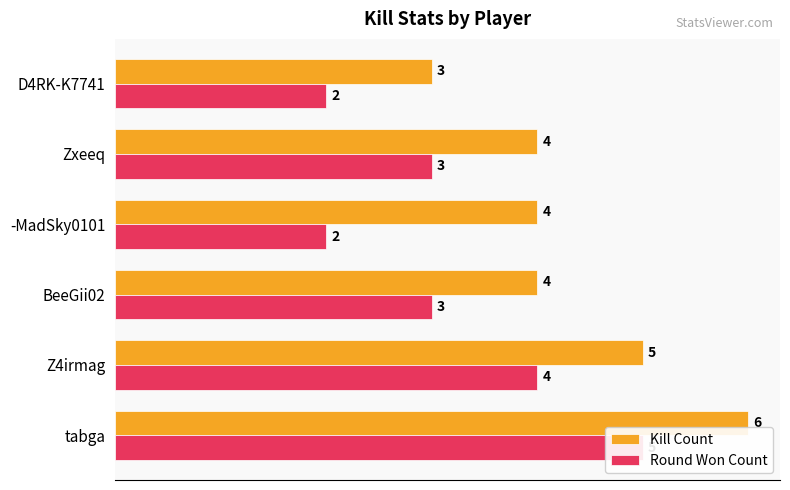

Reading right to left, list all the values displayed in this chart.

Kill Count: 3	4	4	4	5	6
Round Won Count: 2	3	2	3	4	5